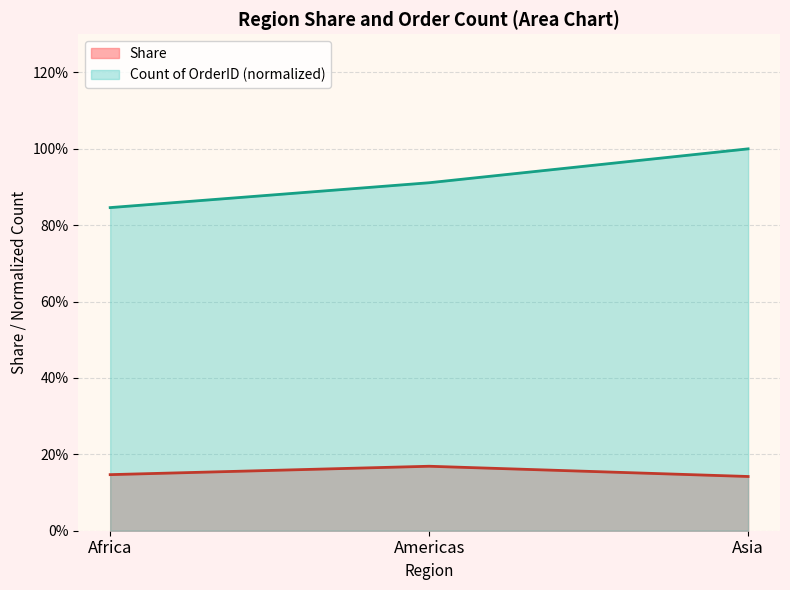

List the series in order of their peak value, lowest first.

Share, Count of OrderID (normalized)